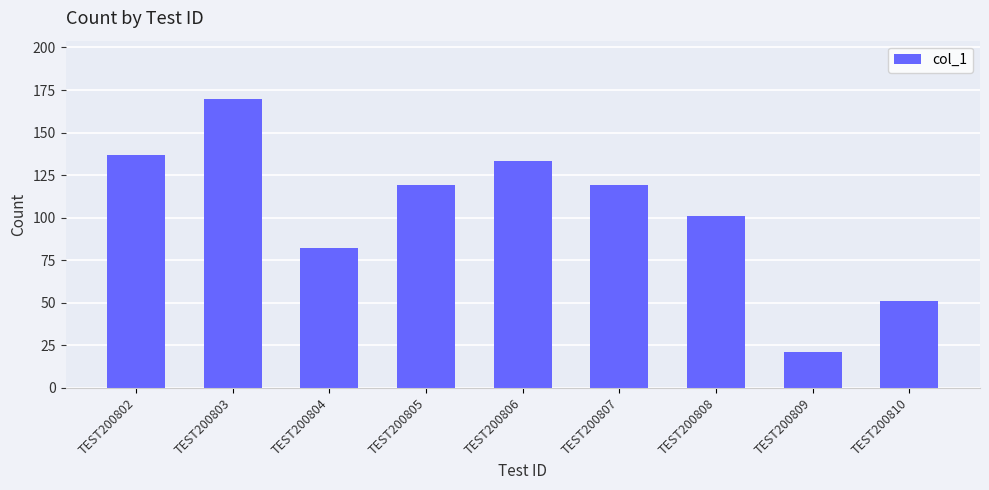

What is the sum of all values?

933